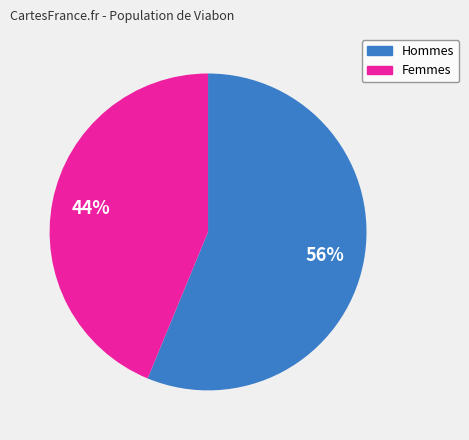

How many segments does this pie chart have?

2